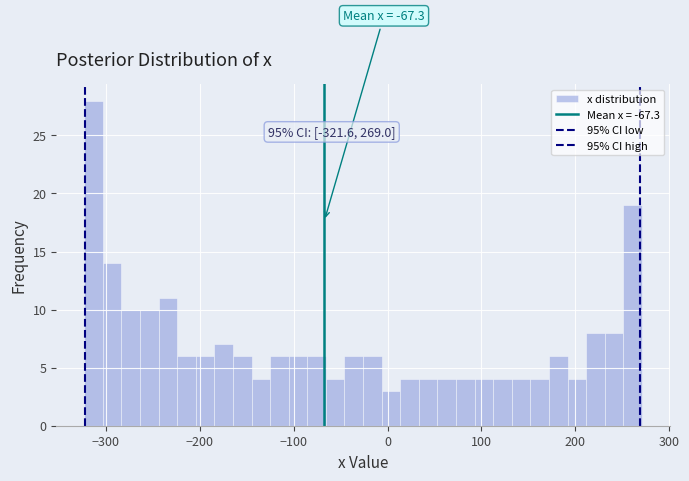

Read against the x-axis, roughly where is the centre of the tallest bar?

-310